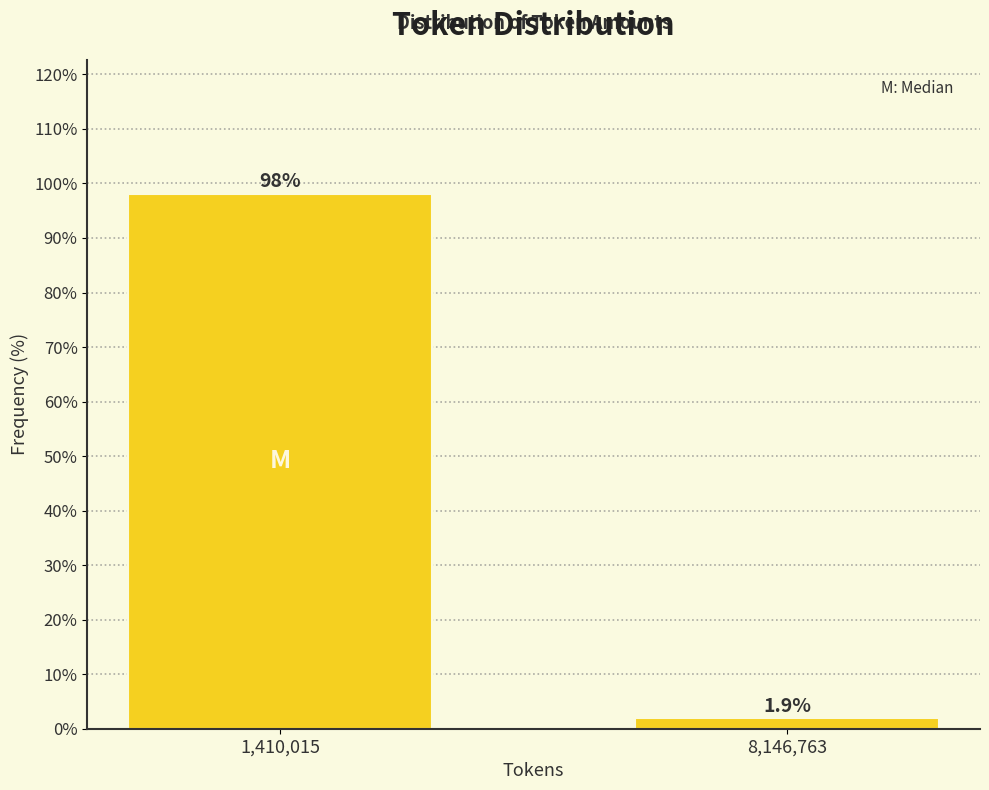

Reading right to left, extract all data points from this chart.

8,146,763=1.9	1,410,015=98.1